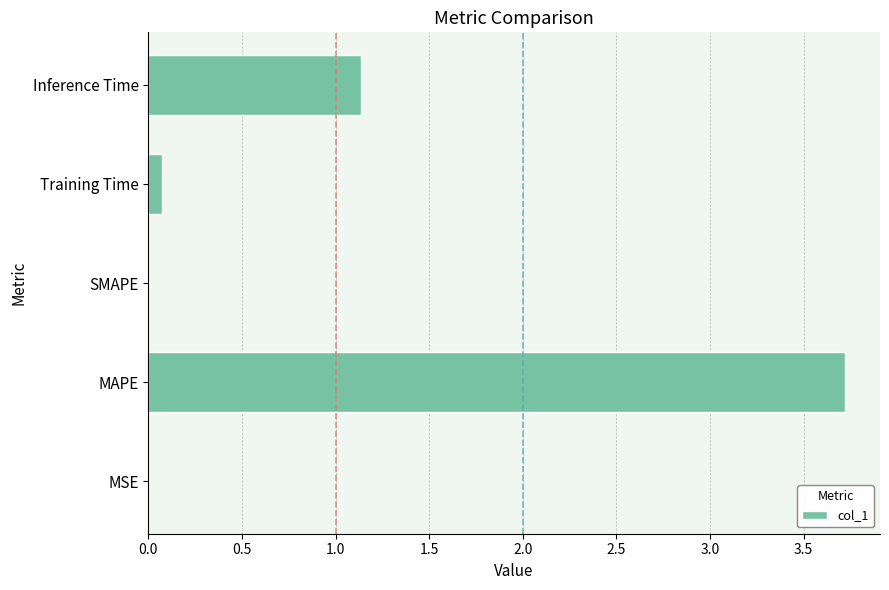

Is it true that the value at MAPE is 5.9?

False